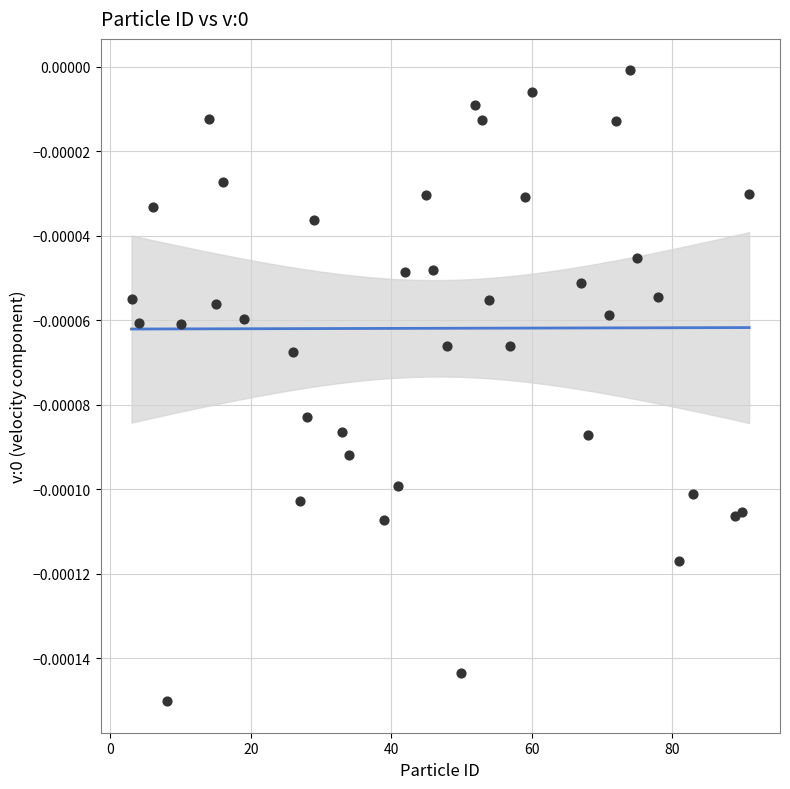

What is the range of X values (max minus min)?

88.0